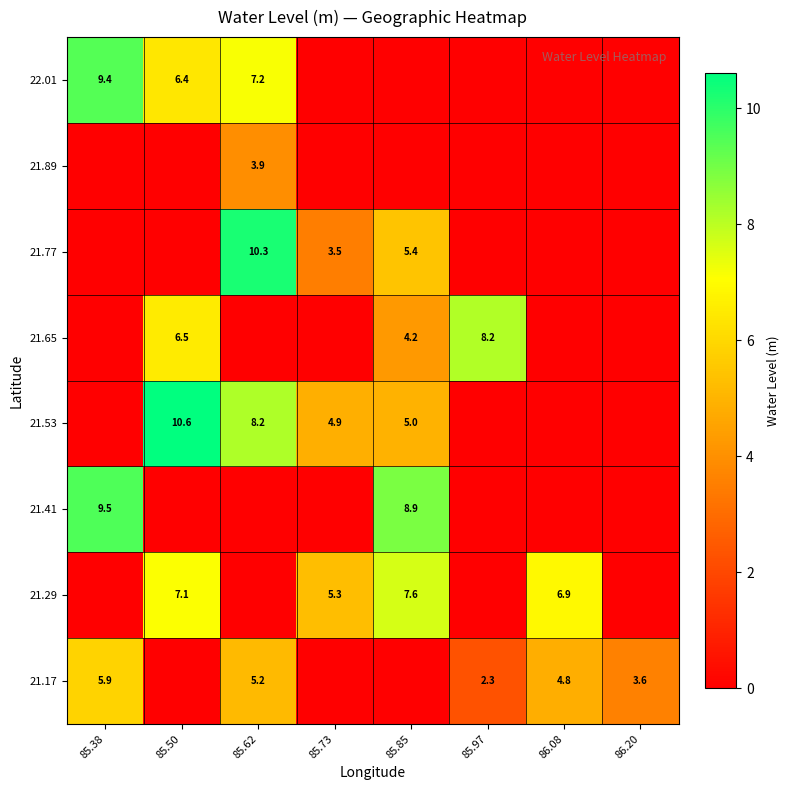

The value of 21.29 at 85.73 is 5.3. True or false?

True